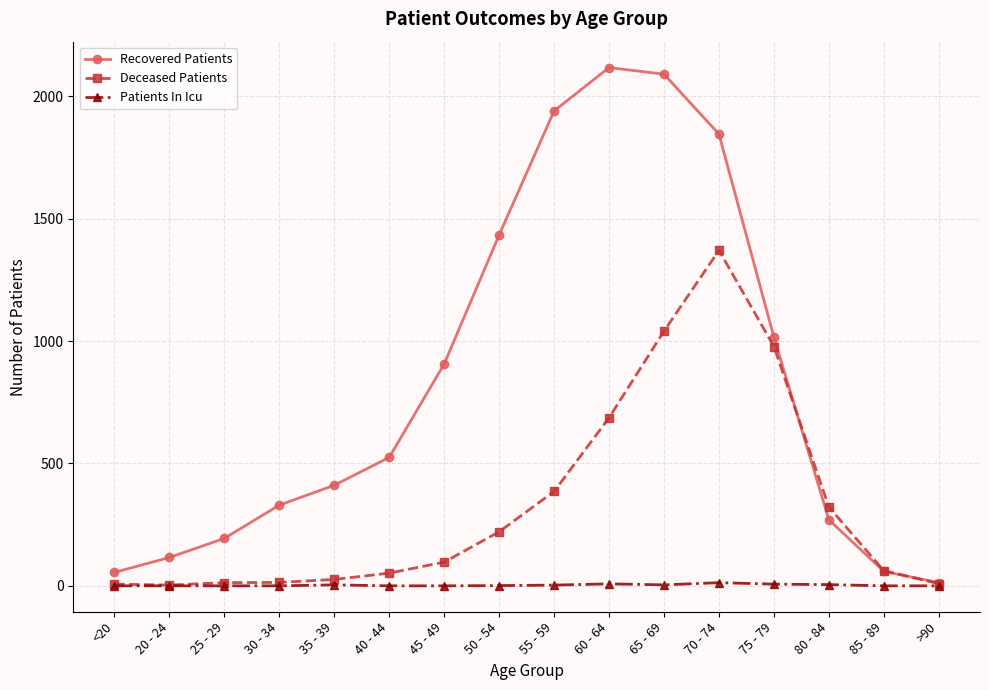

Is it true that Deceased Patients equals 917 at 60 - 64?

False